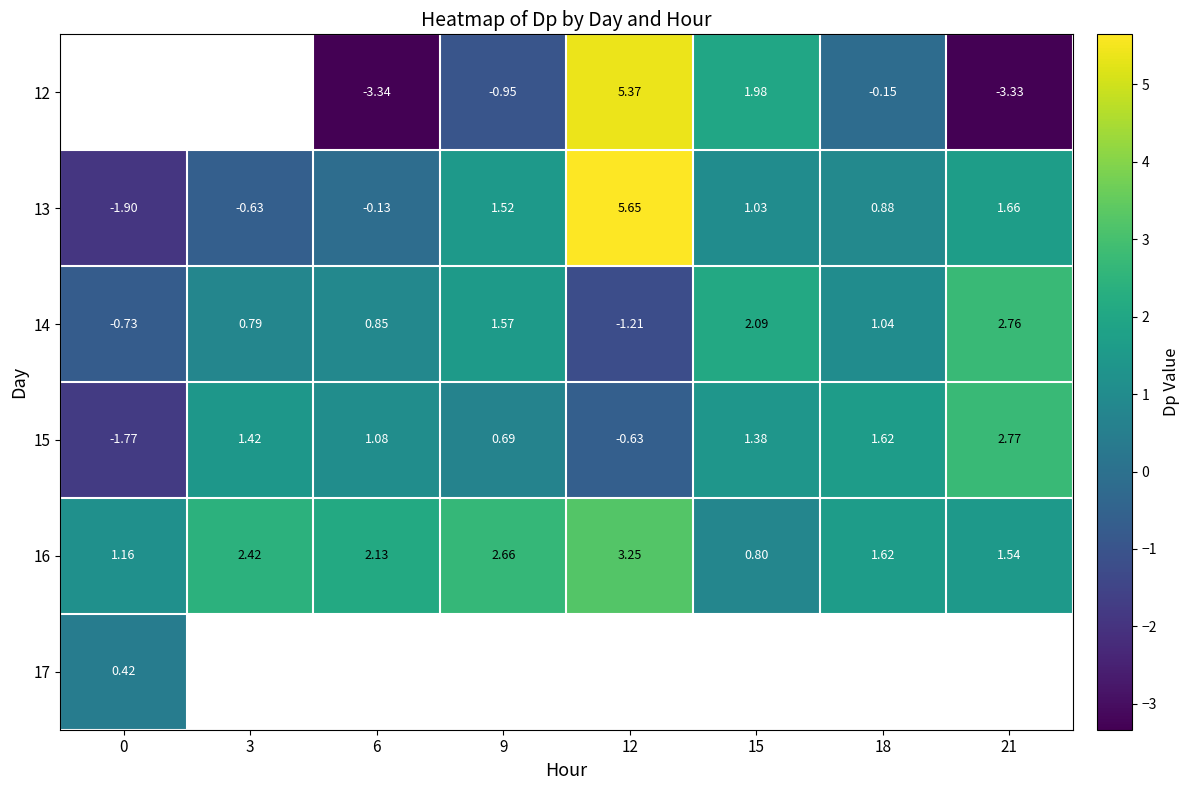

How many values in 14 are below zero?

2